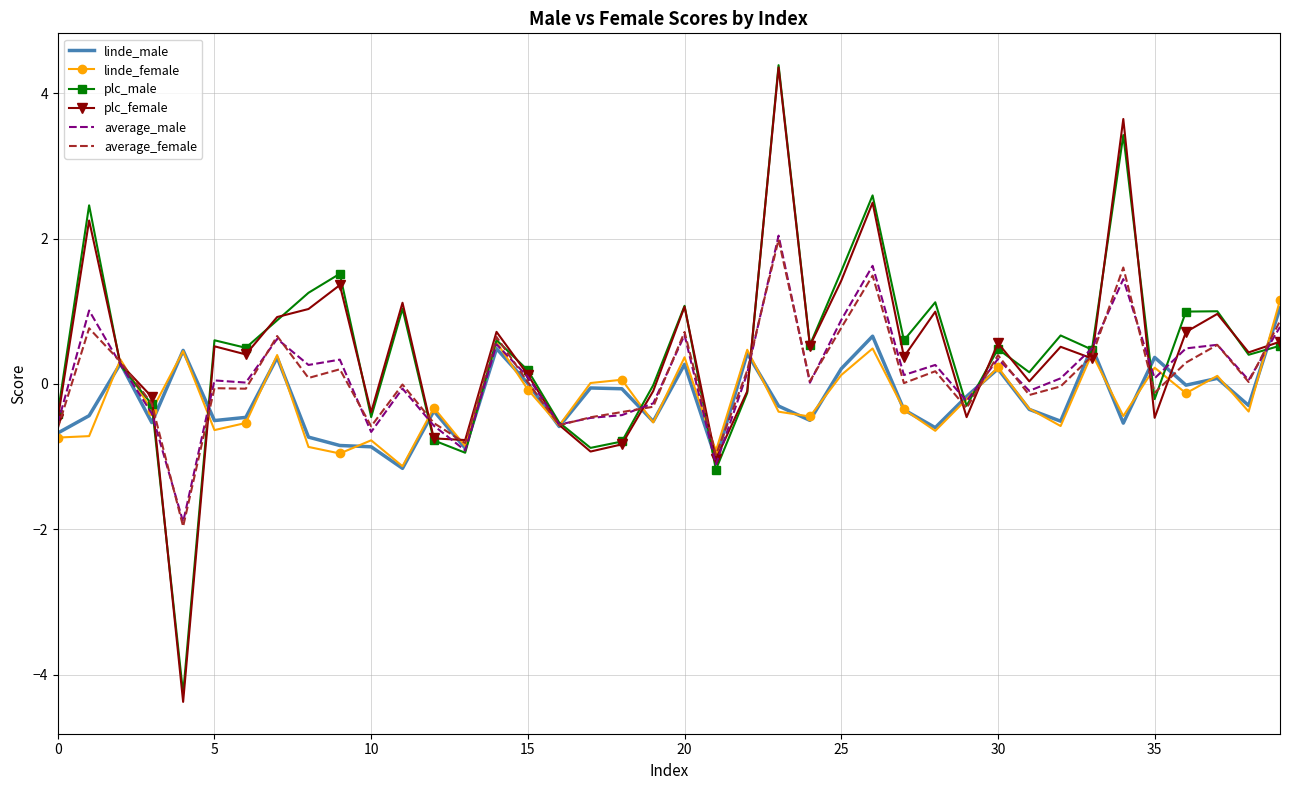

What is the maximum value shown in the chart?

4.4